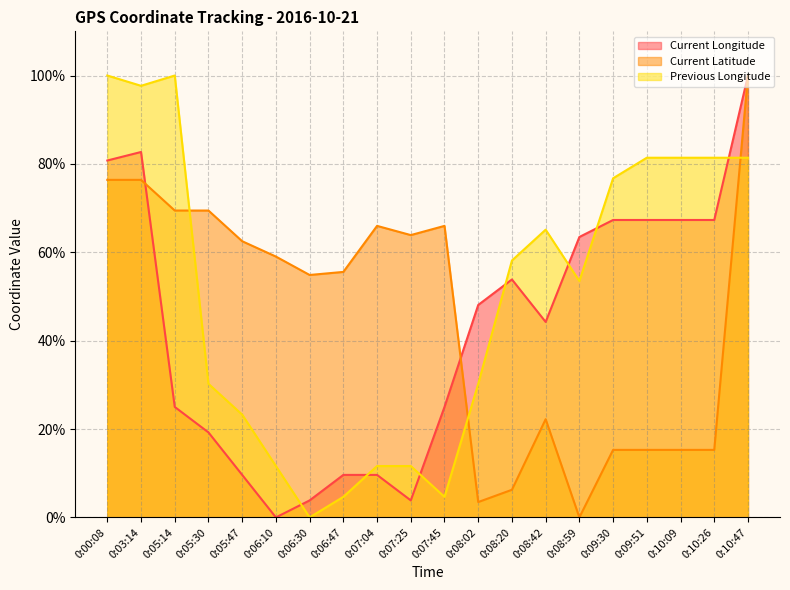

Reading right to left, what are all the values shown in this chart?

Current Longitude: 100.0	67.3	67.3	67.3	67.3	63.5	44.2	53.8	48.1	25.0	3.8	9.6	9.6	3.8	0.0	9.6	19.2	25.0	82.7	80.8
Current Latitude: 100.0	15.3	15.3	15.3	15.3	0.0	22.2	6.3	3.5	66.0	63.9	66.0	55.6	54.9	59.0	62.5	69.4	69.4	76.4	76.4
Previous Longitude: 81.4	81.4	81.4	81.4	76.7	53.5	65.1	58.1	30.2	4.7	11.6	11.6	4.7	0.0	11.6	23.3	30.2	100.0	97.7	100.0